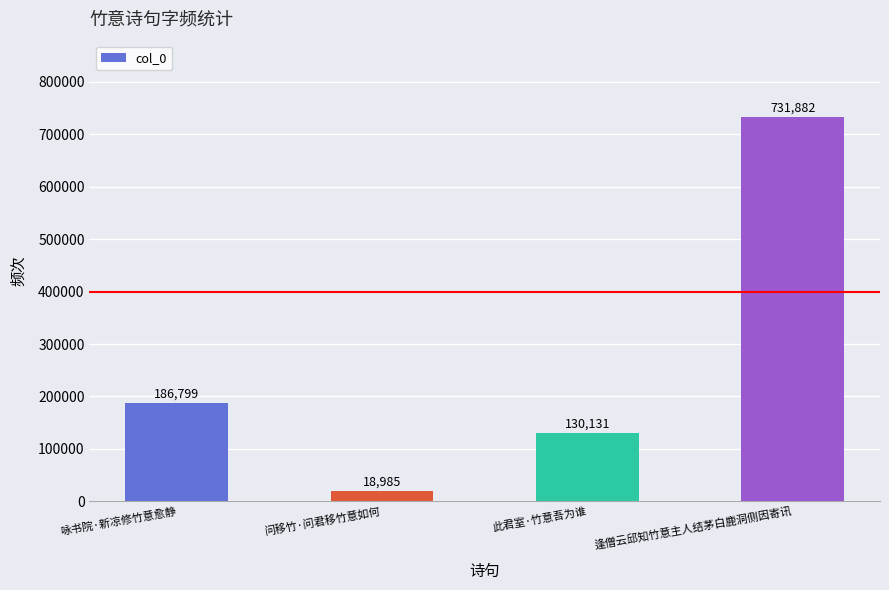

List the labels in order of value, largest first.

逢僧云邱知竹意主人结茅白鹿洞侧因寄讯, 咏书院·新凉修竹意愈静, 此君室·竹意吾为谁, 问移竹·问君移竹意如何